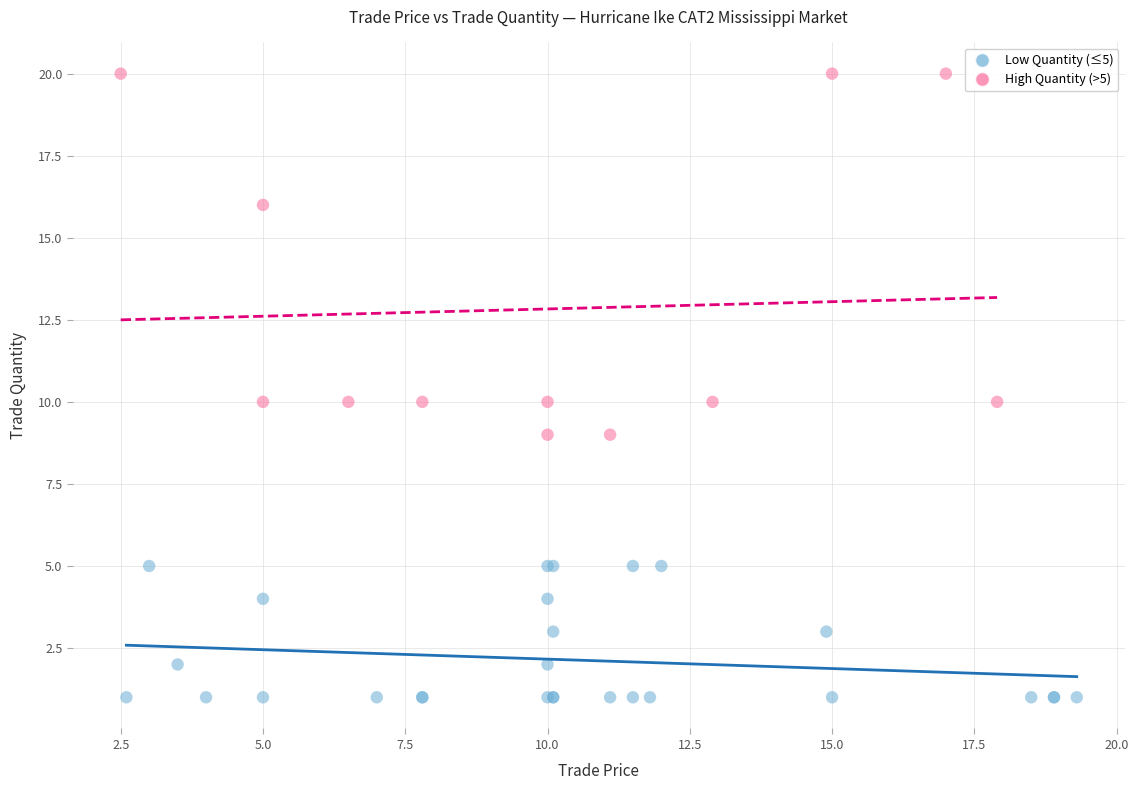

What are all the series names shown in the legend?

Low Quantity (≤5), High Quantity (>5)